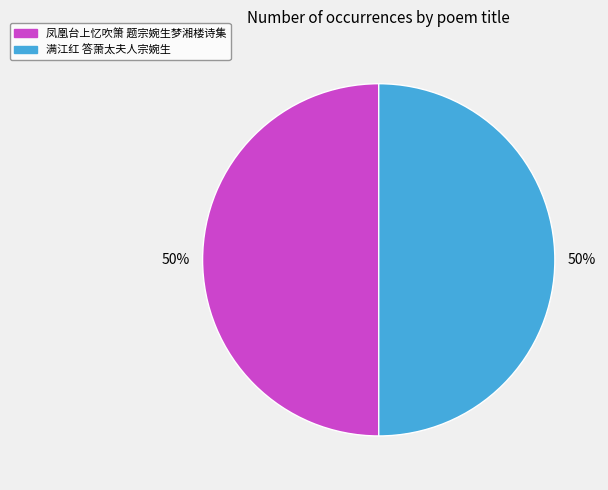

What percentage is the 满江红 答萧太夫人宗婉生 slice, to the nearest percent?

50%